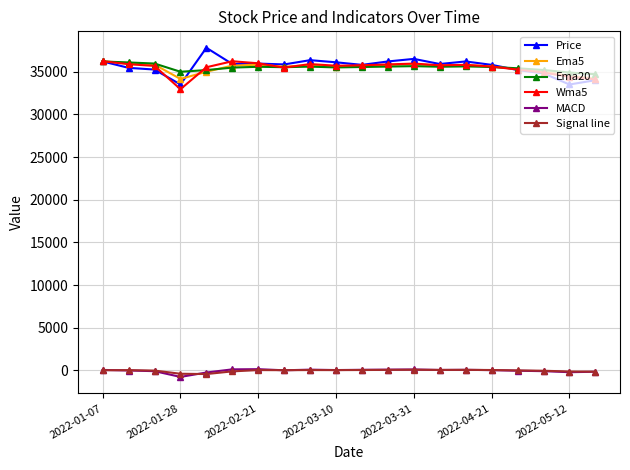

What is the greatest value displayed?

37800.0